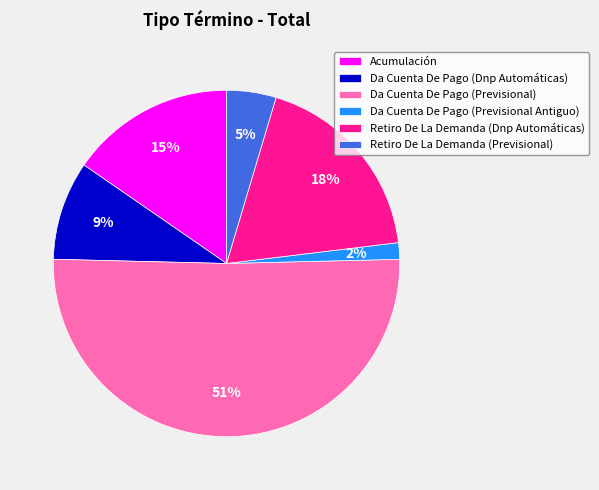

Rank the categories by value from lowest to highest.

Da Cuenta De Pago (Previsional Antiguo), Retiro De La Demanda (Previsional), Da Cuenta De Pago (Dnp Automáticas), Acumulación, Retiro De La Demanda (Dnp Automáticas), Da Cuenta De Pago (Previsional)